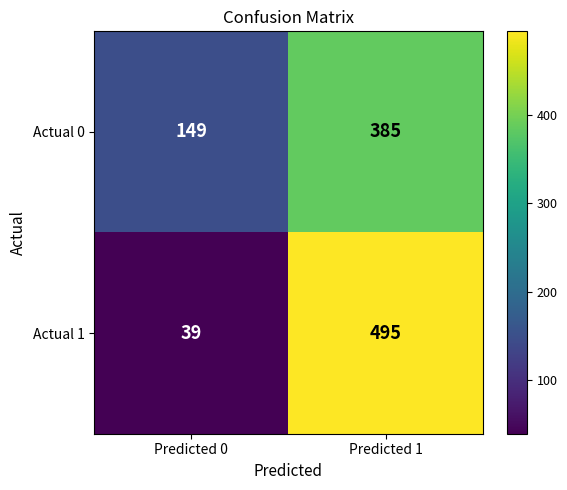

Rank the series by their maximum value, from lowest to highest.

Actual 0, Actual 1